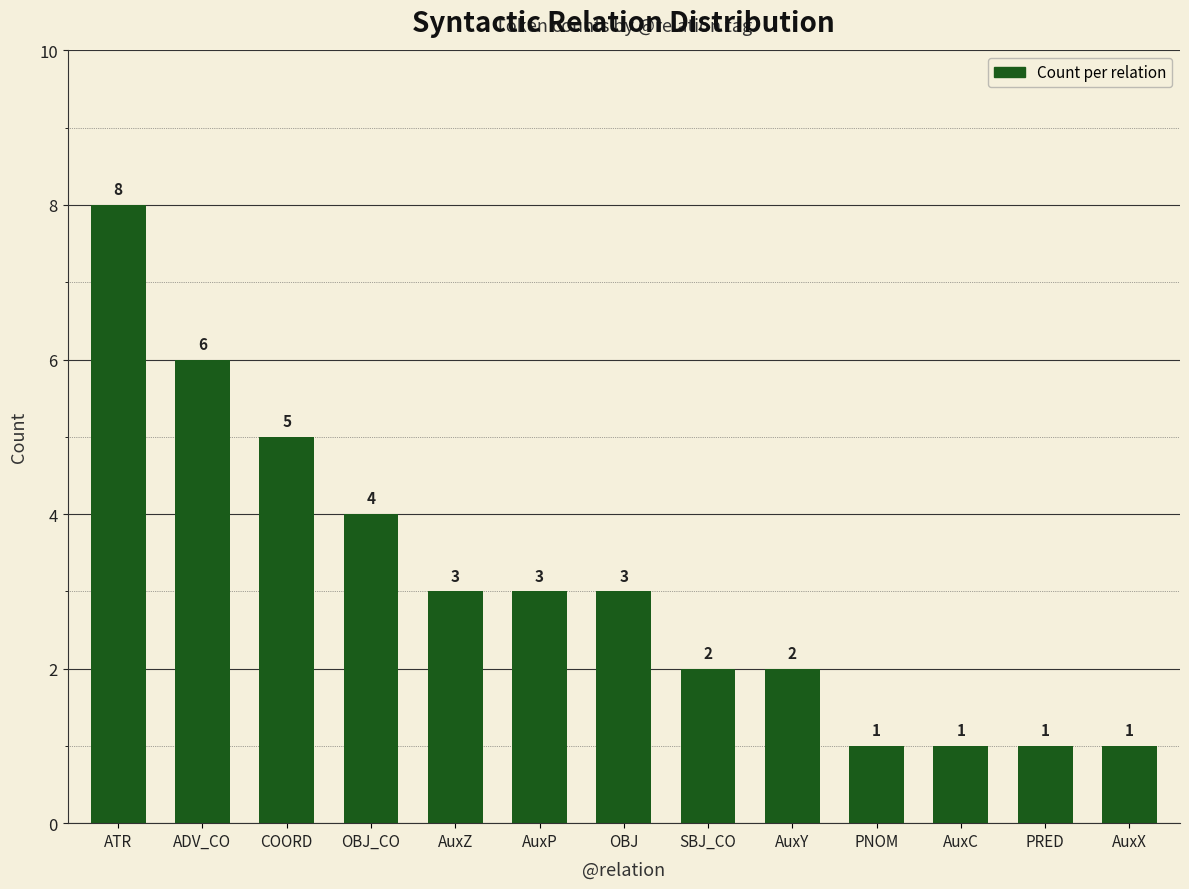

How many data points does each series have?

13